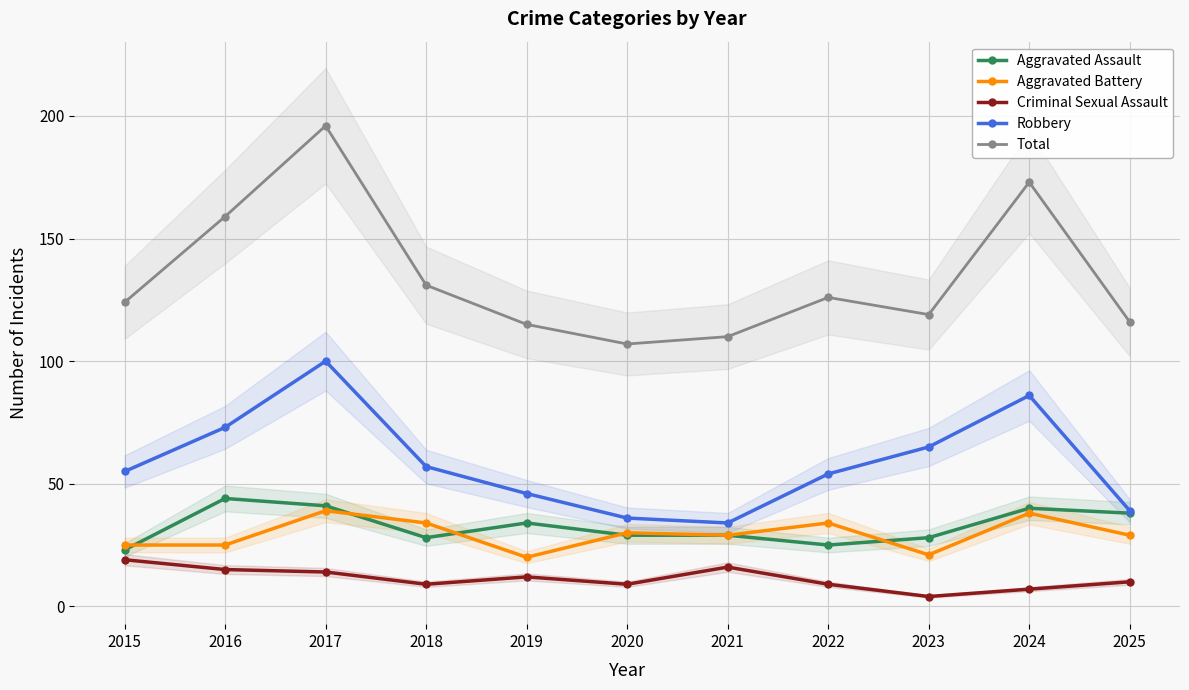

Which category has the lowest value across all series?

2023